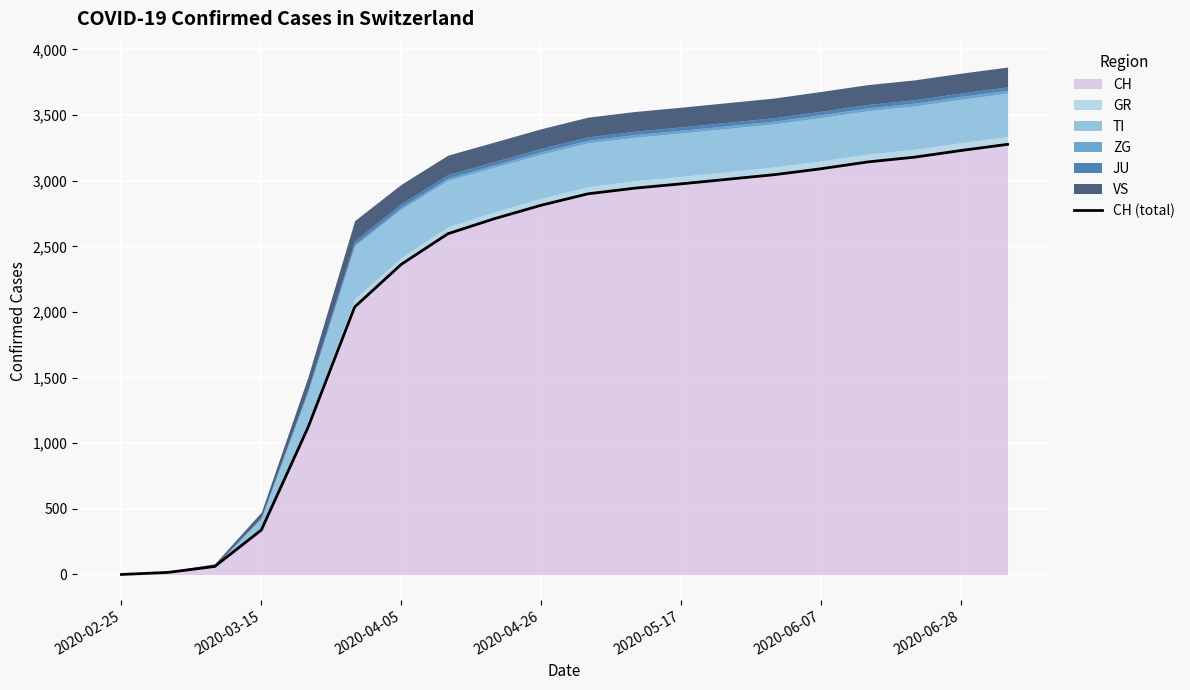

What is the sum of all values?

44853